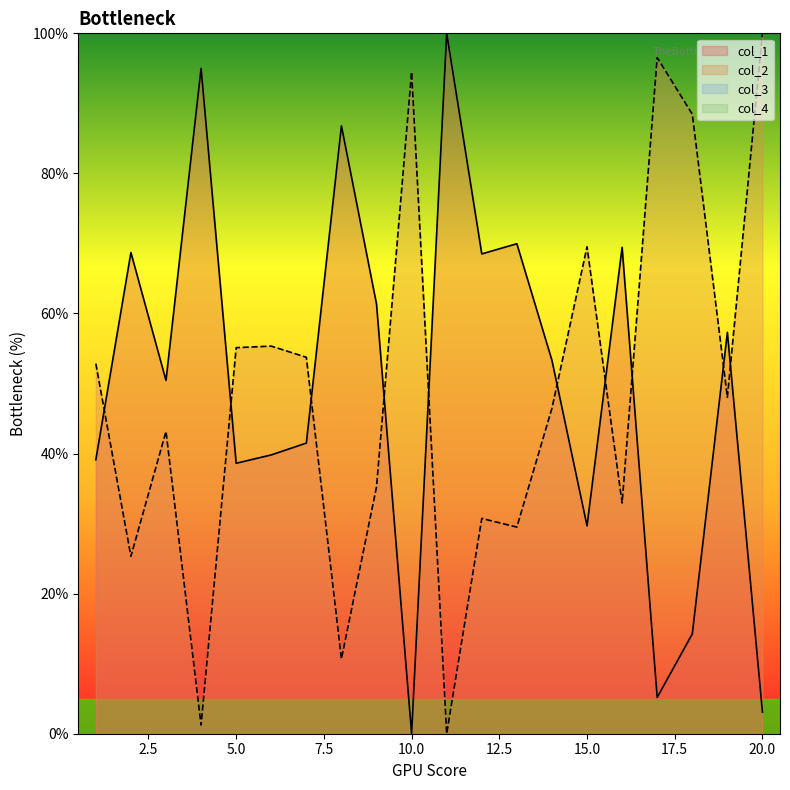

What is the sum of the col_2 values at 14 and 12?

77.2